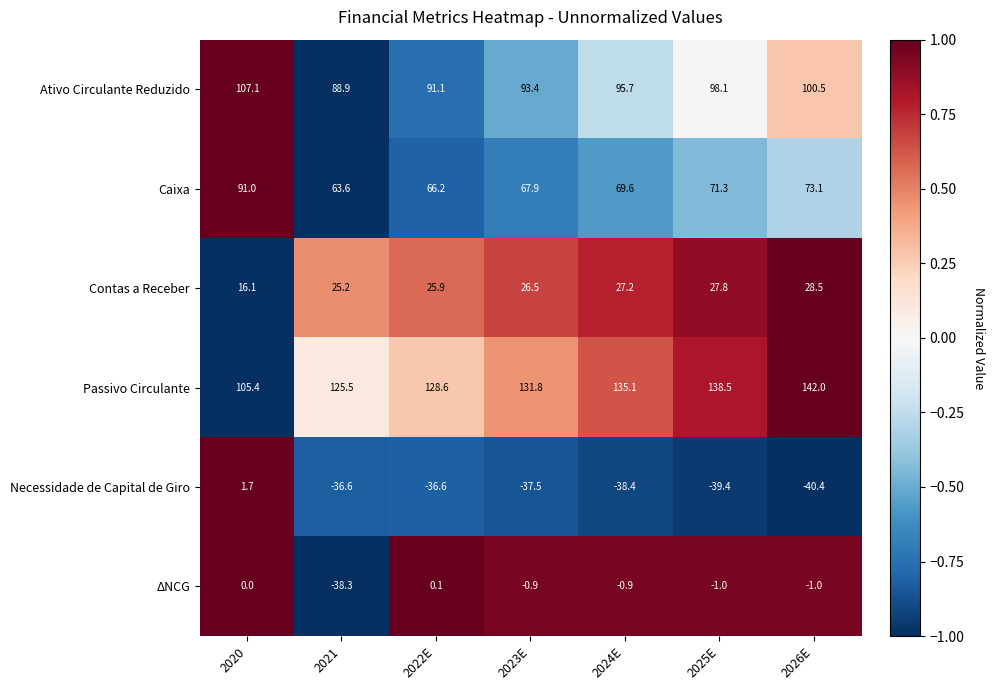

Read the Passivo Circulante value at 2025E.

0.8